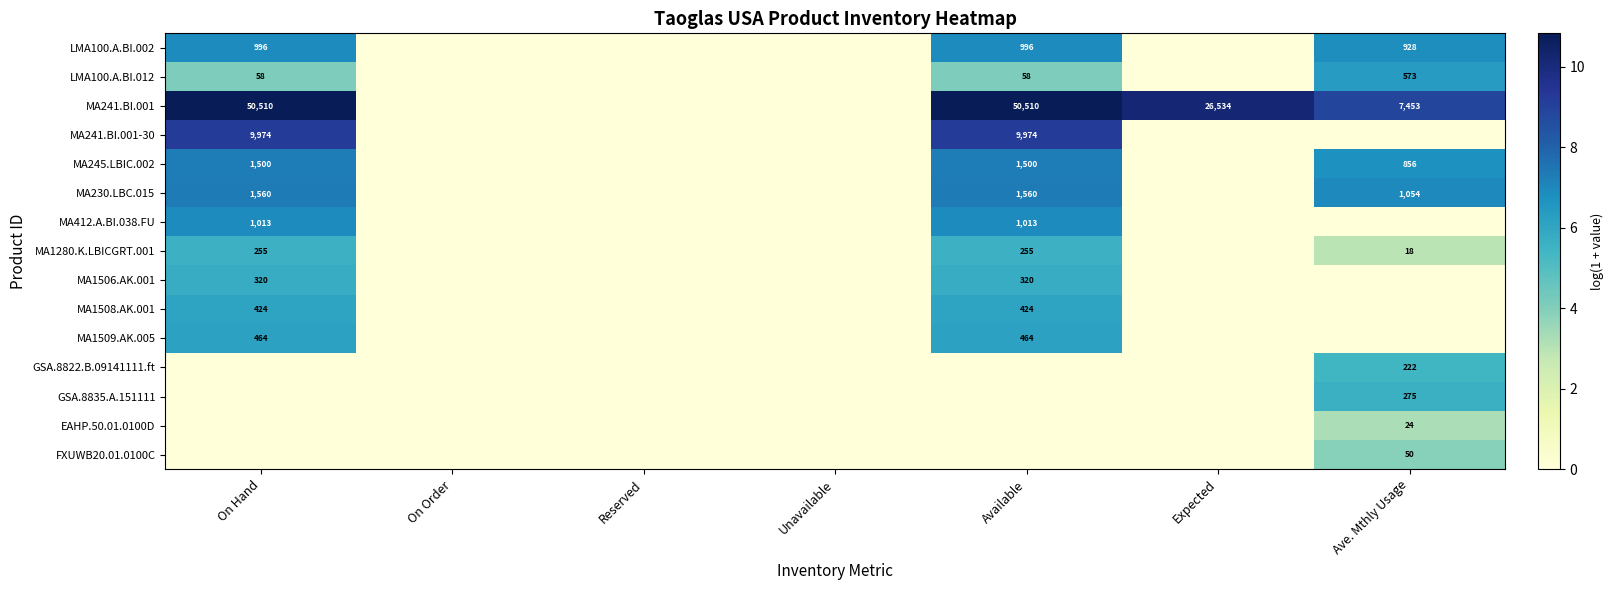

The value of MA230.LBC.015 at Ave. Mthly Usage is 1054. True or false?

True